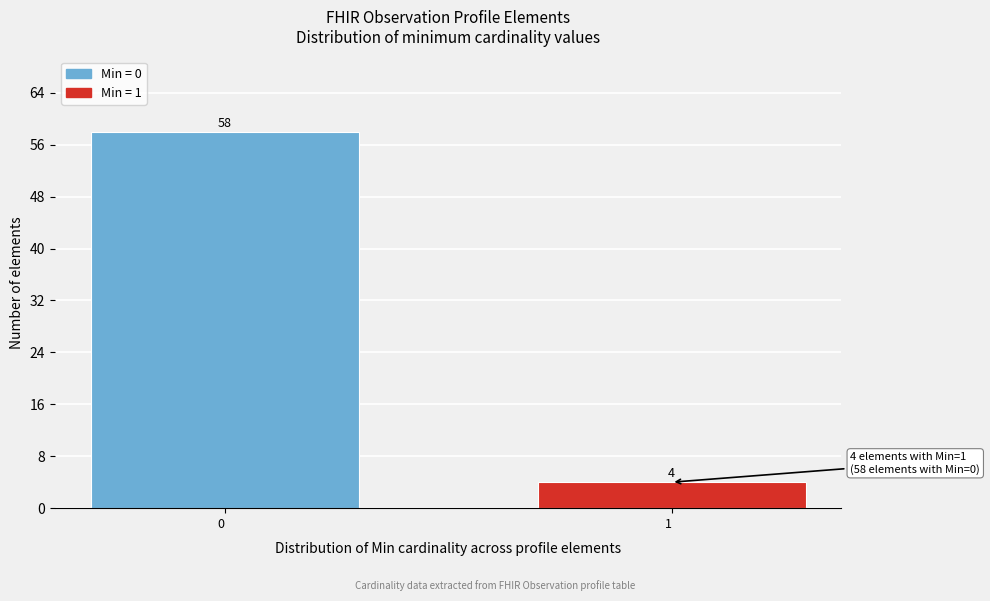

Reading left to right, transcribe all the data shown in this chart.

0  =58	1  =4